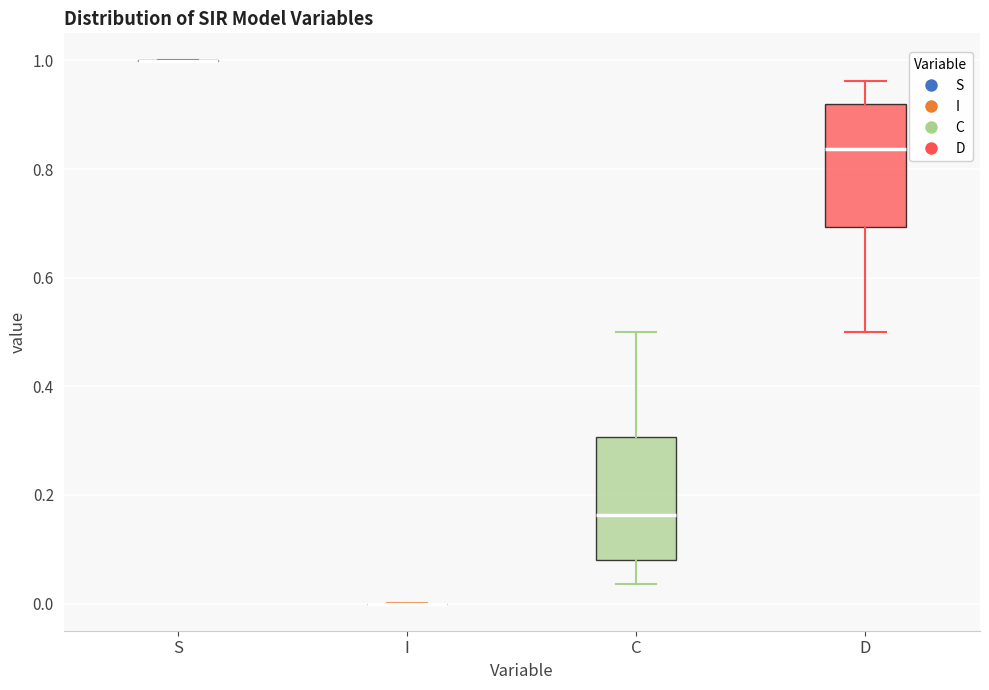

Reading left to right, read every box against the y-axis: the position of its median line, the range the box covers, and the ends of its whiskers. The values are not printed on the chart, so give them approximately, as read against the axis.

S: box collapsed to a line at 1.00, whiskers 1.00 to 1.00
I: box collapsed to a line at 0.00, whiskers 0.00 to 0.00
C: median 0.16, box 0.08 to 0.30, whiskers 0.04 to 0.50
D: median 0.84, box 0.70 to 0.92, whiskers 0.50 to 0.96